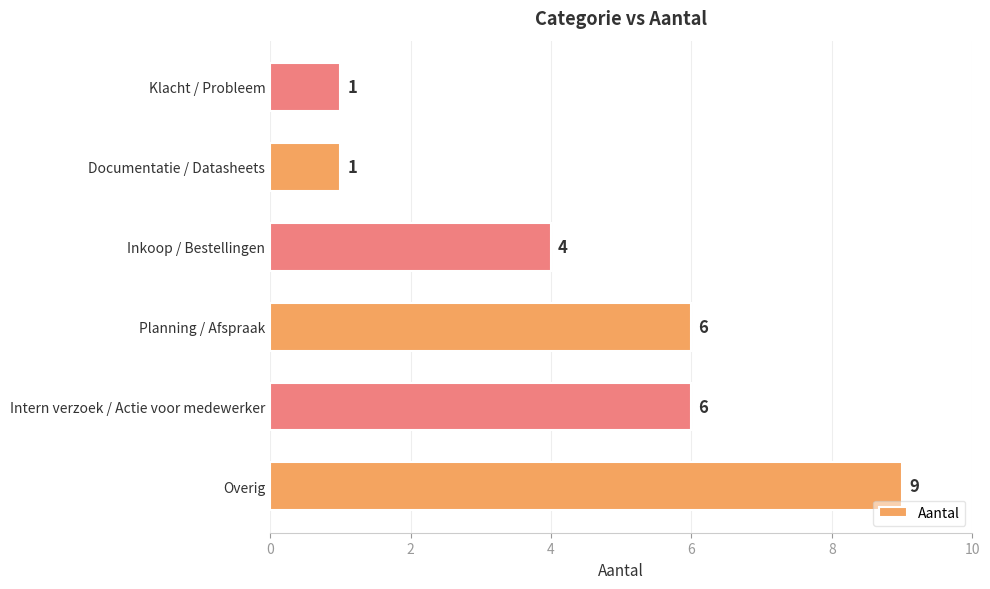

What is the change in value from Inkoop / Bestellingen to Klacht / Probleem?

-3